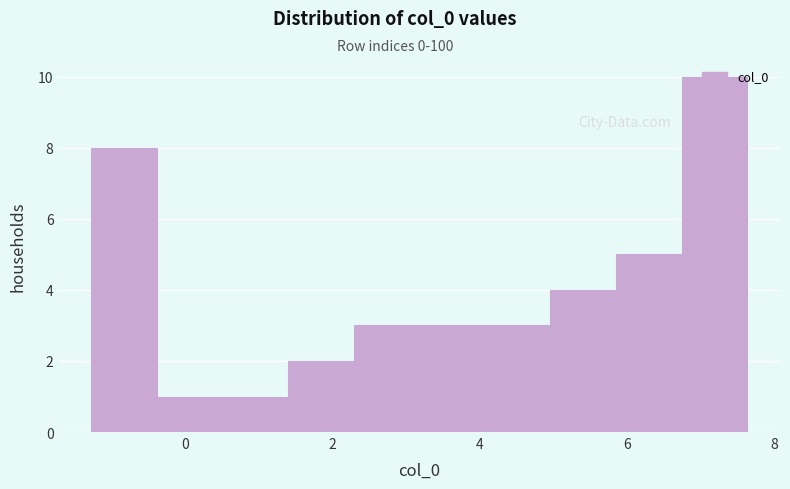

Reading left to right, transcribe this chart: for each bar, give the range it covers on the x-axis and its height. Neither the bar edges nor the heights are printed on the chart, so give them approximately, as read against the axes.

-1.2 to -0.4: 8
-0.4 to 0.6: 1
0.6 to 1.4: 1
1.4 to 2.2: 2
2.2 to 3.2: 3
3.2 to 4.0: 3
4.0 to 5.0: 3
5.0 to 5.8: 4
5.8 to 6.8: 5
6.8 to 7.6: 10